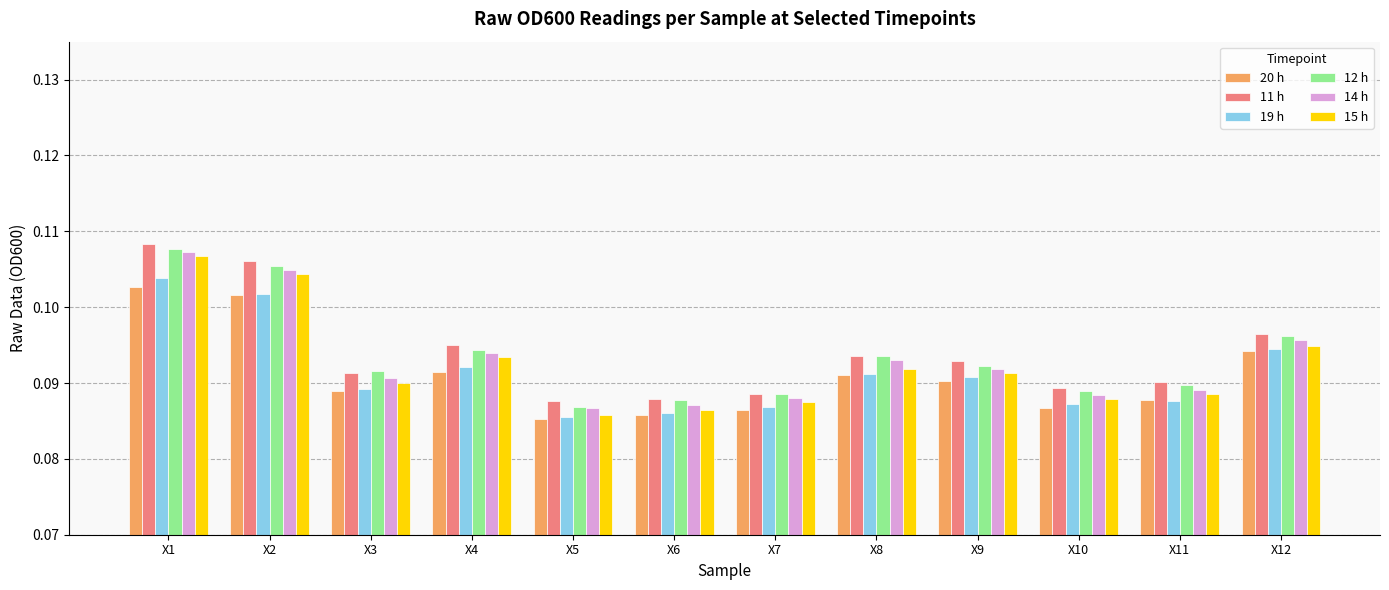

Which series changed the most between X5 and X9?

15 h